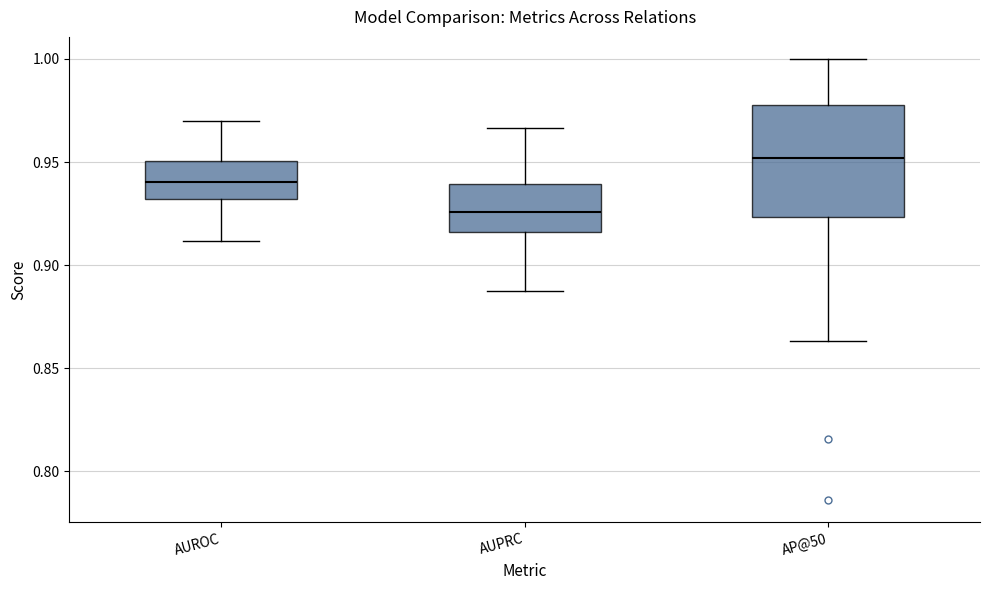

Reading left to right, transcribe this box plot: for each box, give where its median line is, the range the box spans, and where its two whiskers end, as read against the y-axis. The values are not printed on the chart, so give them approximately, as read against the axis.

AUROC: median 0.940, box 0.930 to 0.950, whiskers 0.910 to 0.970
AUPRC: median 0.925, box 0.915 to 0.940, whiskers 0.890 to 0.965
AP@50: median 0.950, box 0.925 to 0.980, whiskers 0.865 to 1.000